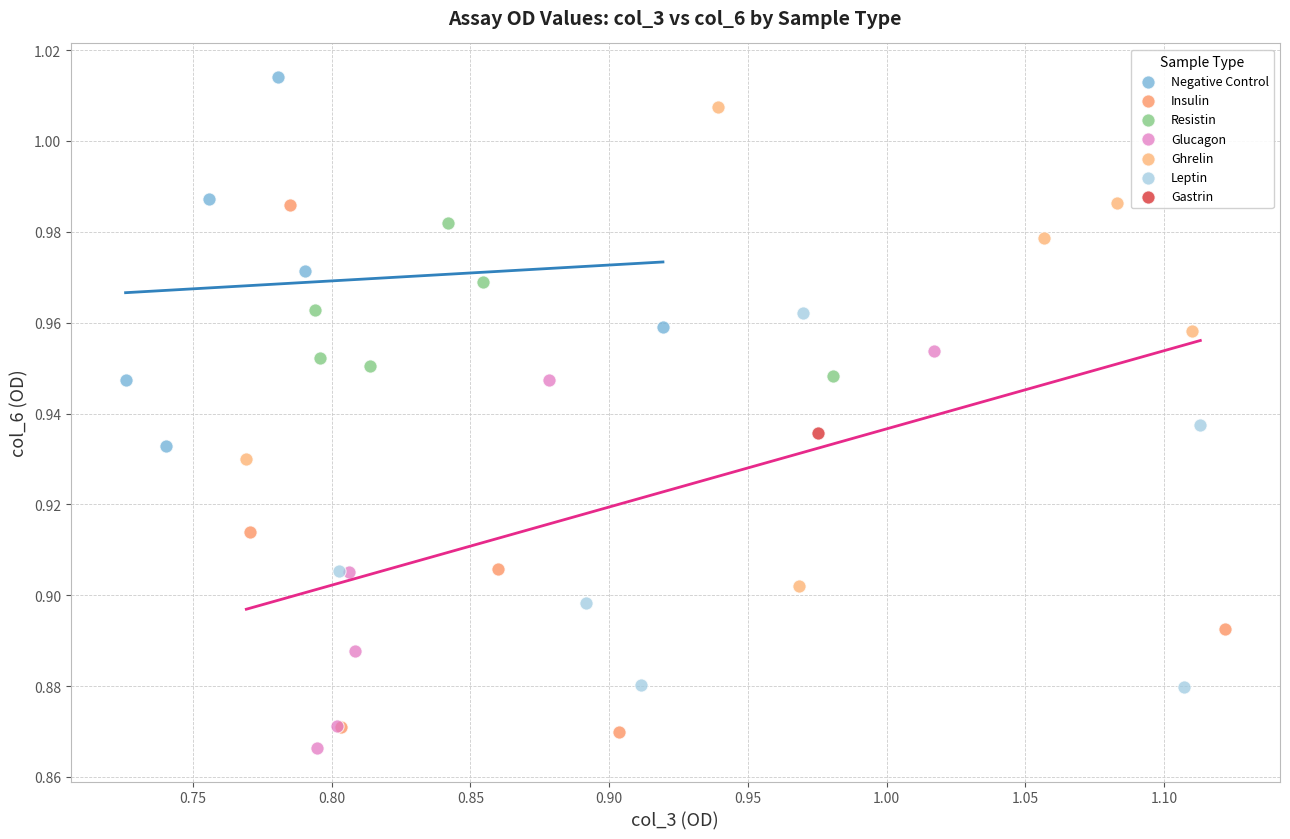

What are all the series names shown in the legend?

Negative Control, Insulin, Resistin, Glucagon, Ghrelin, Leptin, Gastrin